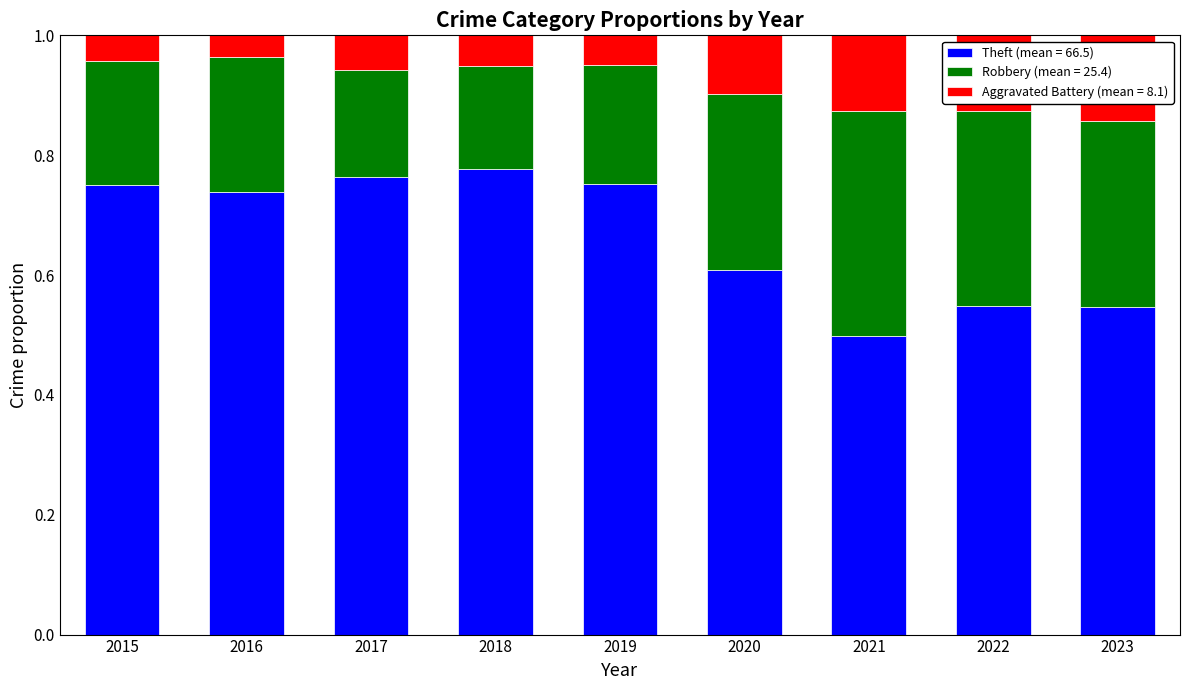

How many series are shown in this chart?

3